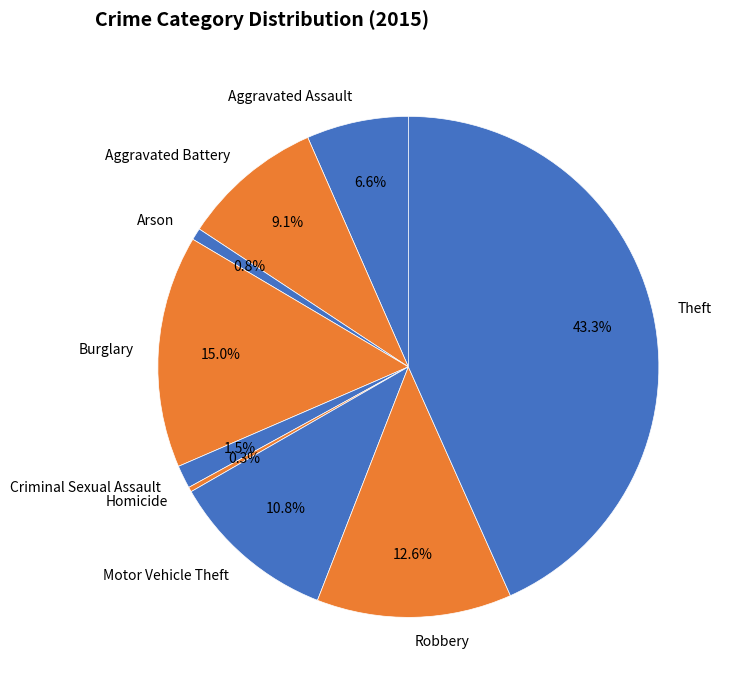

Count the number of slices in the pie.

9